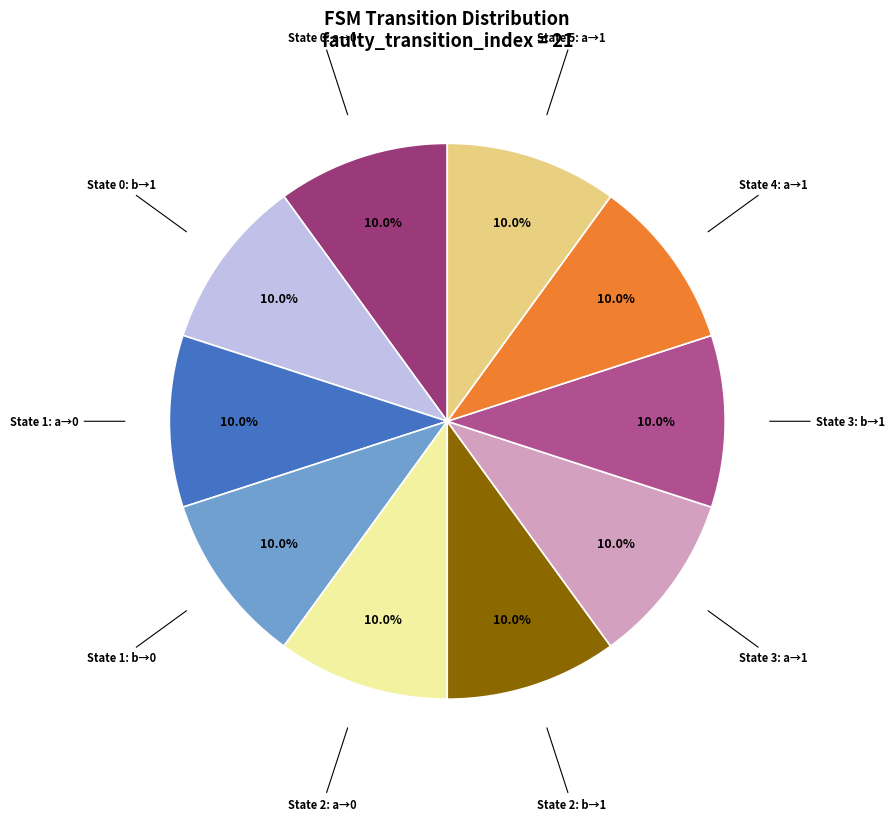

How many segments does this pie chart have?

10